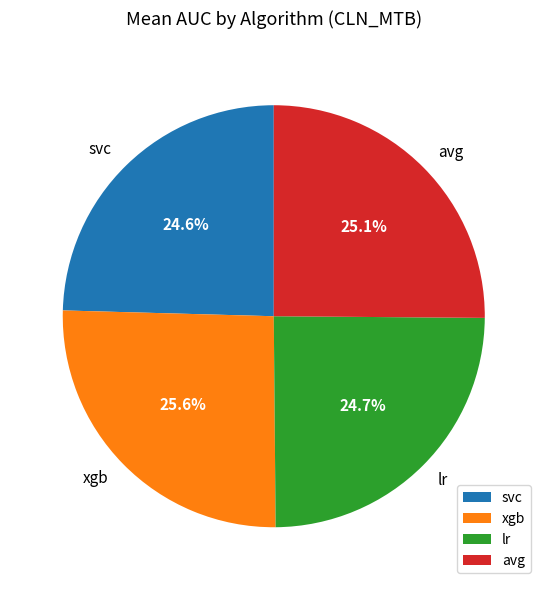

Does avg account for over 50% of the chart?

No